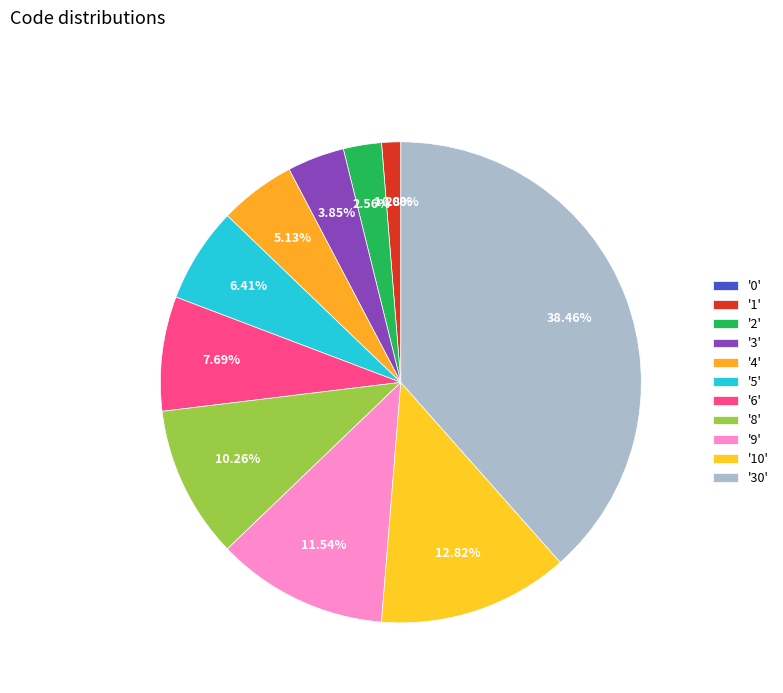

The 8 slice represents 10% of the pie. True or false?

True